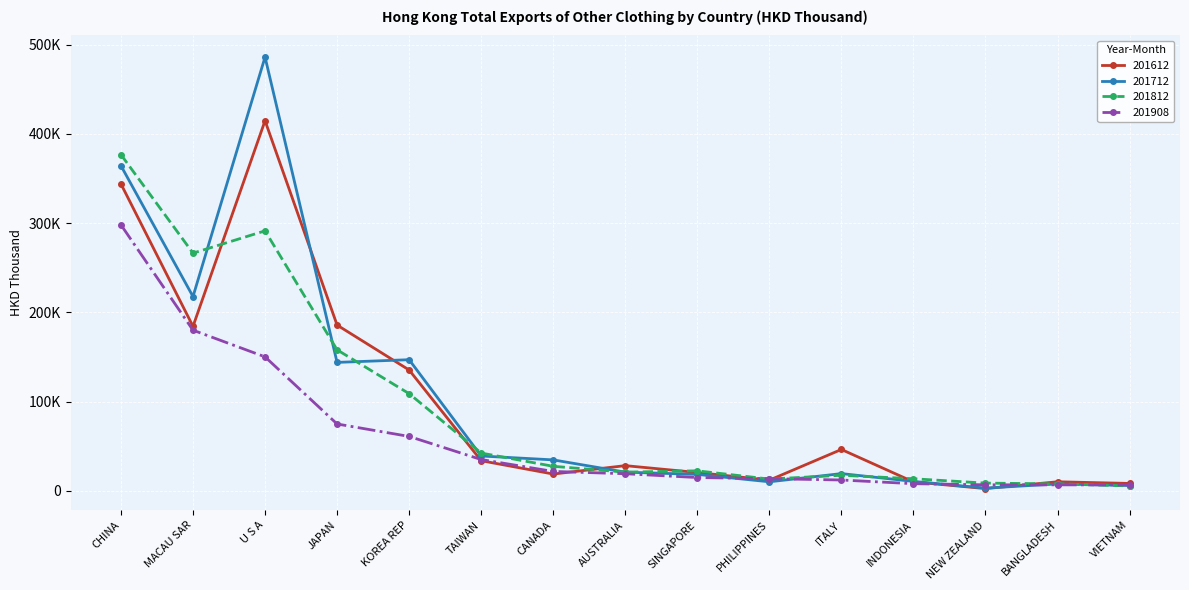

Is this an area chart (filled region under the line)?

No